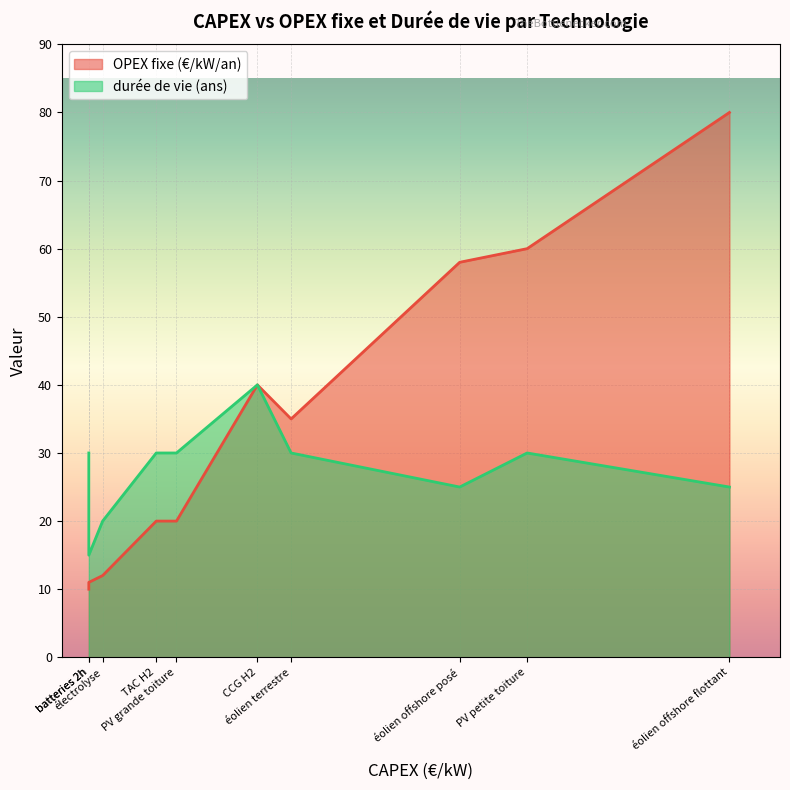

At how many categories does at least one series exceed 78?

1